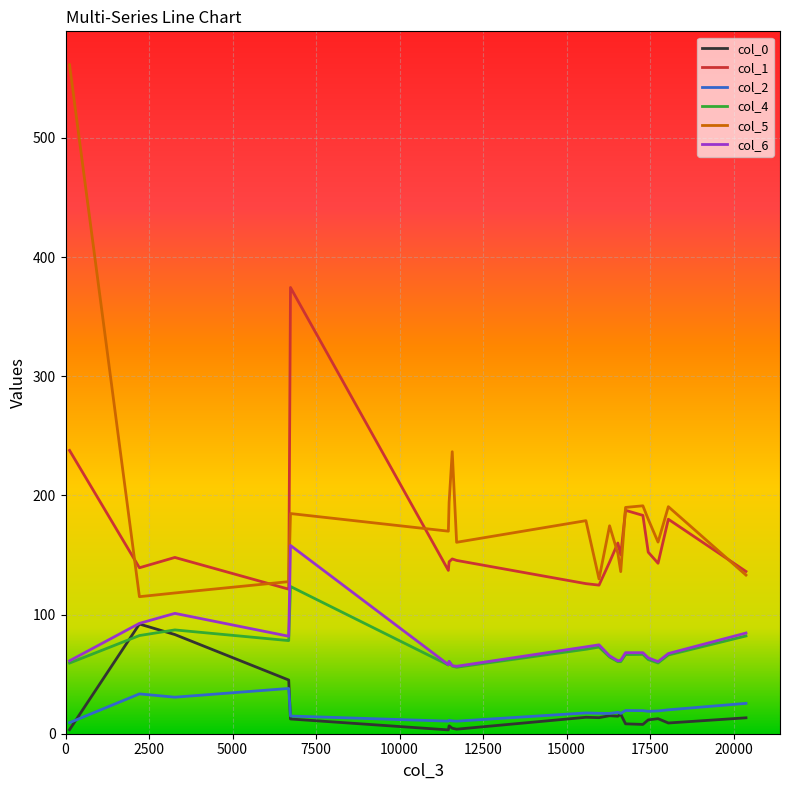

What is the maximum value for col_4?

123.6